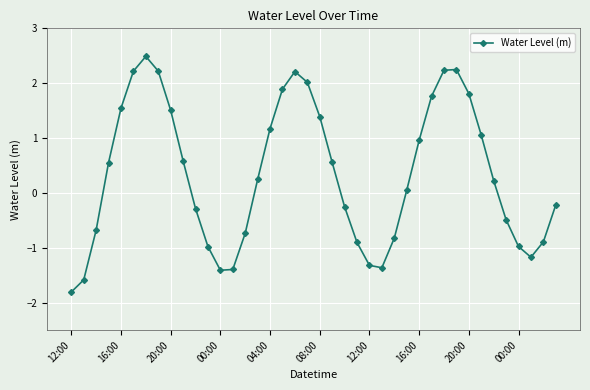

What is the maximum value shown in the chart?

2.5